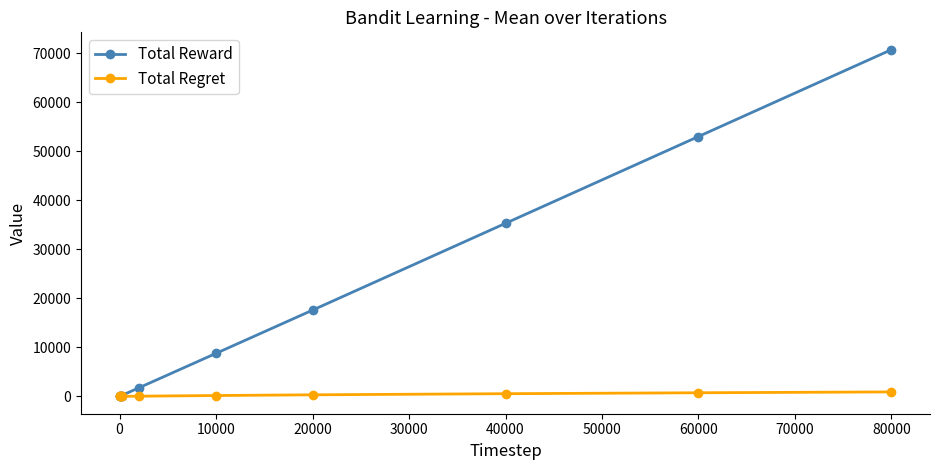

At how many categories does at least one series exceed 30379?

3